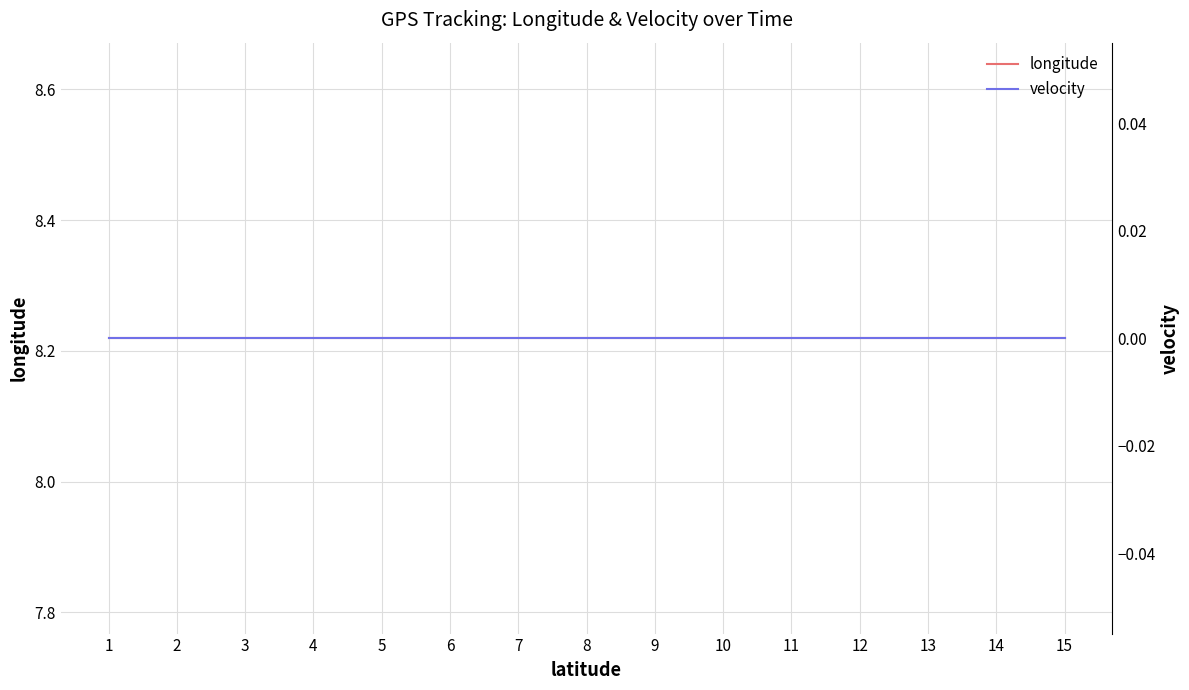

True or false: velocity and longitude cross at least once.

False